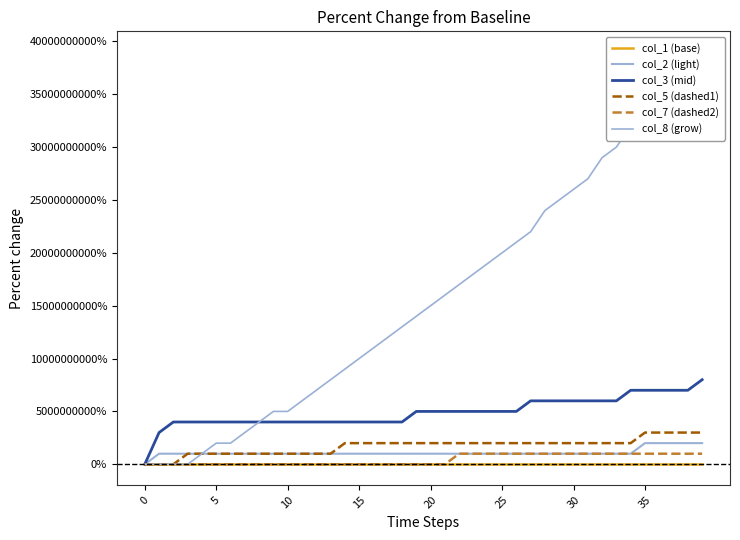

True or false: col_7 (dashed2) and col_5 (dashed1) intersect in this chart.

False